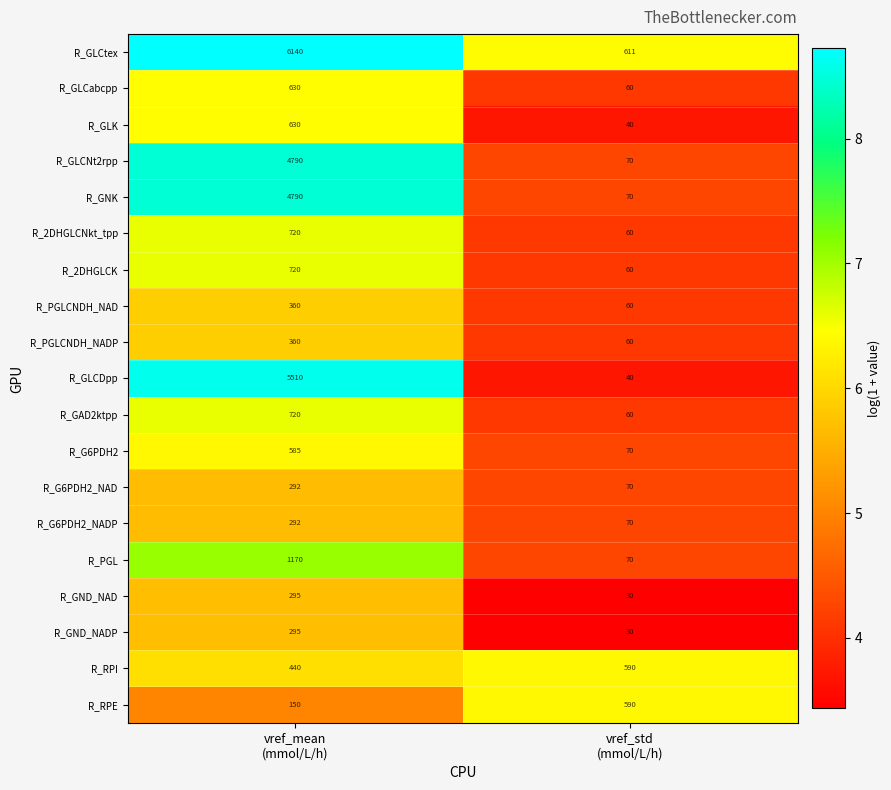

Which series has the largest total across all categories?

R_GLCtex